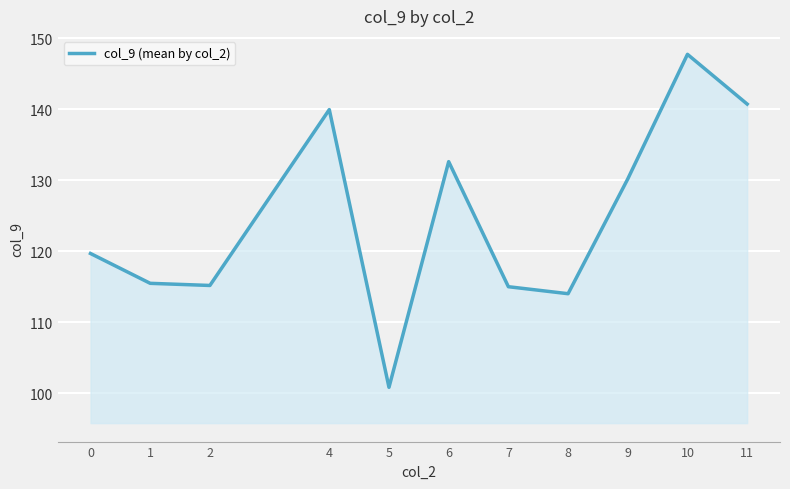

What is the minimum value shown in the chart?

100.9